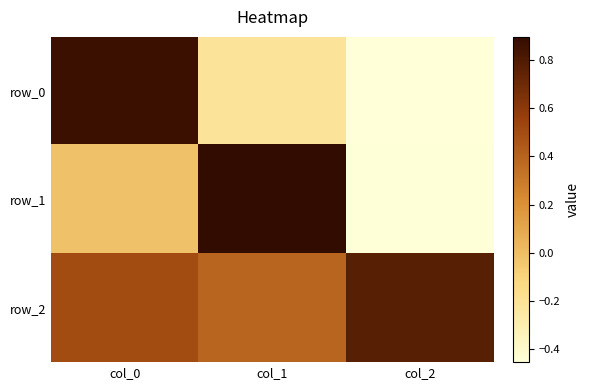

What is the sum of the row_1 values at col_1 and col_0?

0.9